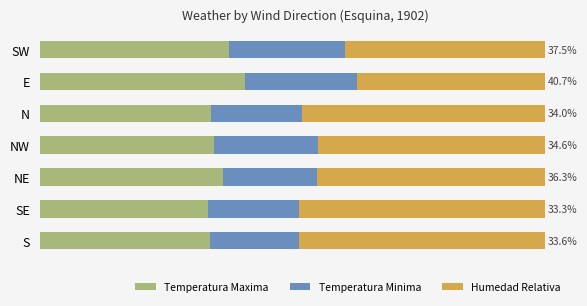

What are all the series names shown in the legend?

Temperatura Maxima, Temperatura Minima, Humedad Relativa